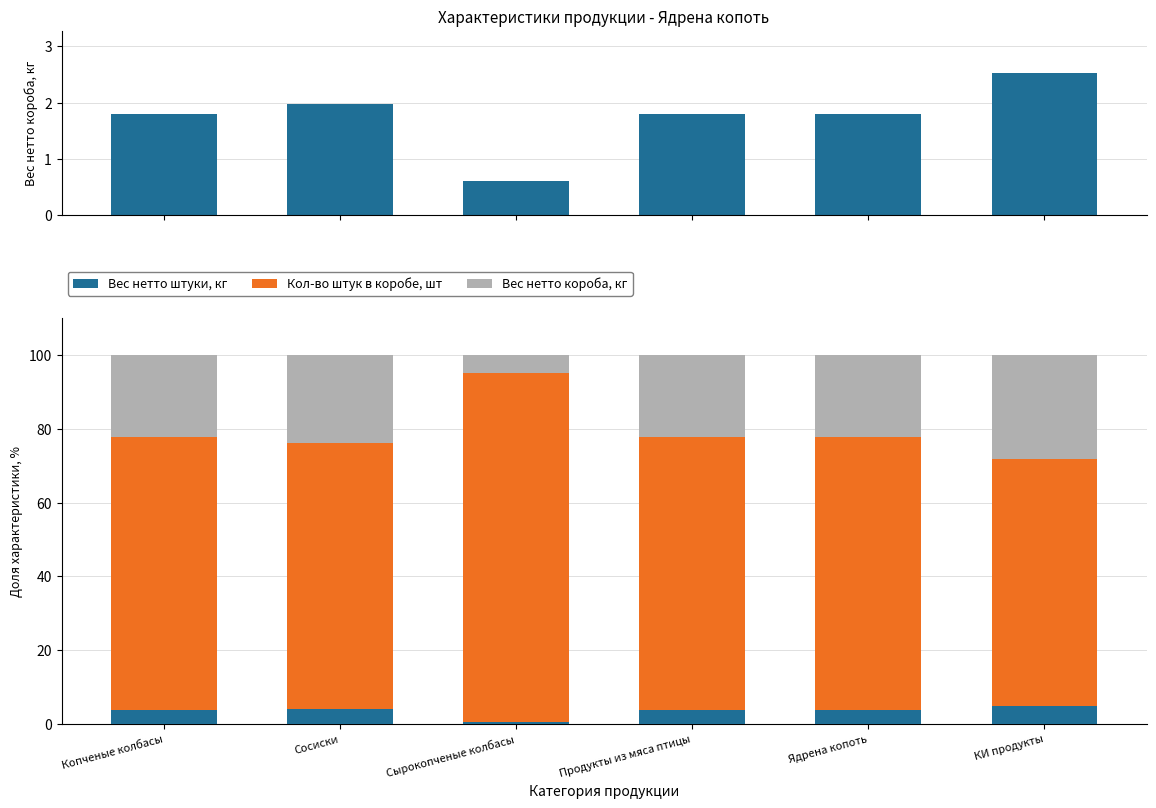

What is the smallest value displayed?

0.4